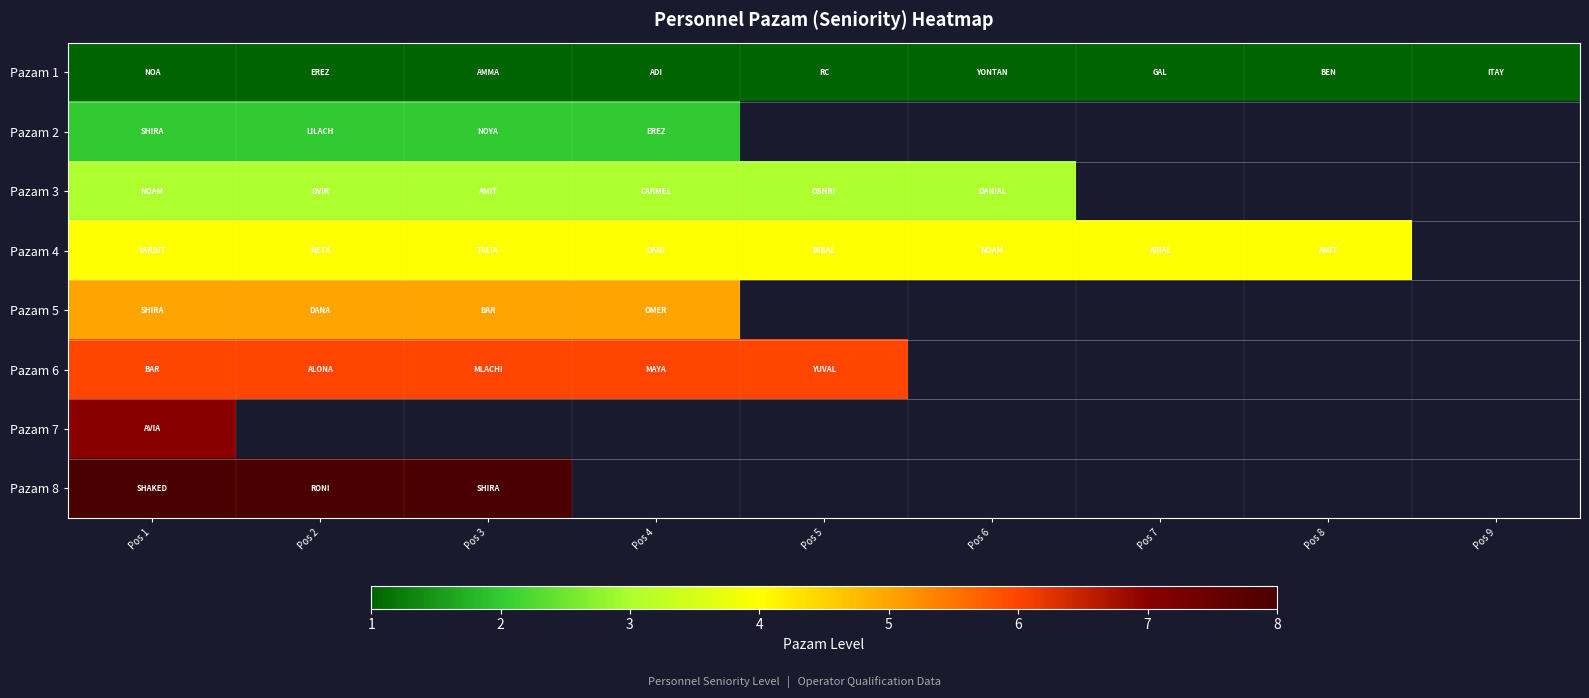

What is the greatest value displayed?

8.0